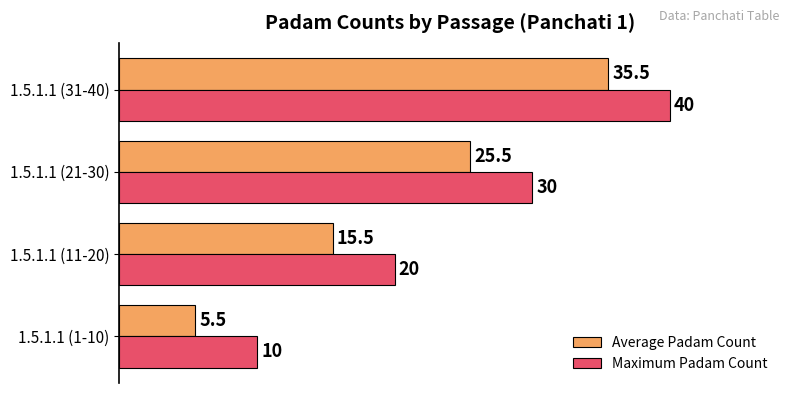

The value of Average Padam Count at 1.5.1.1 (31-40) is 17.9. True or false?

False